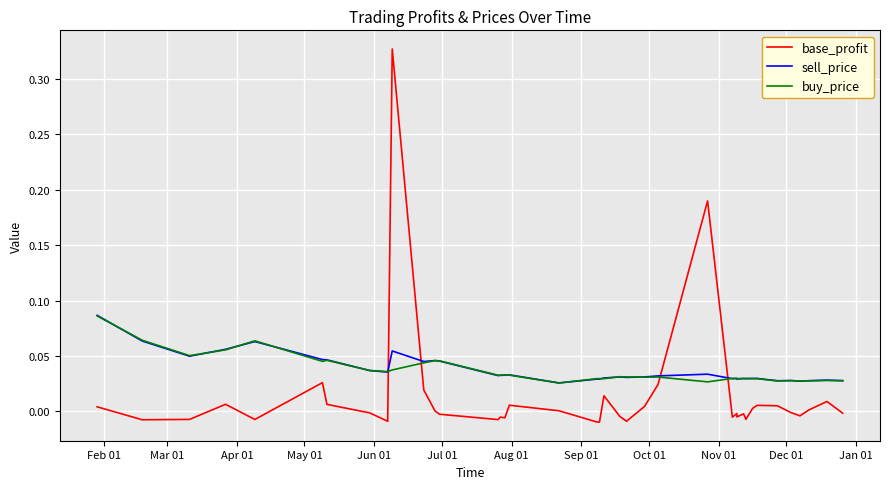

Count the buy_price values in the range 0 to 1.

40